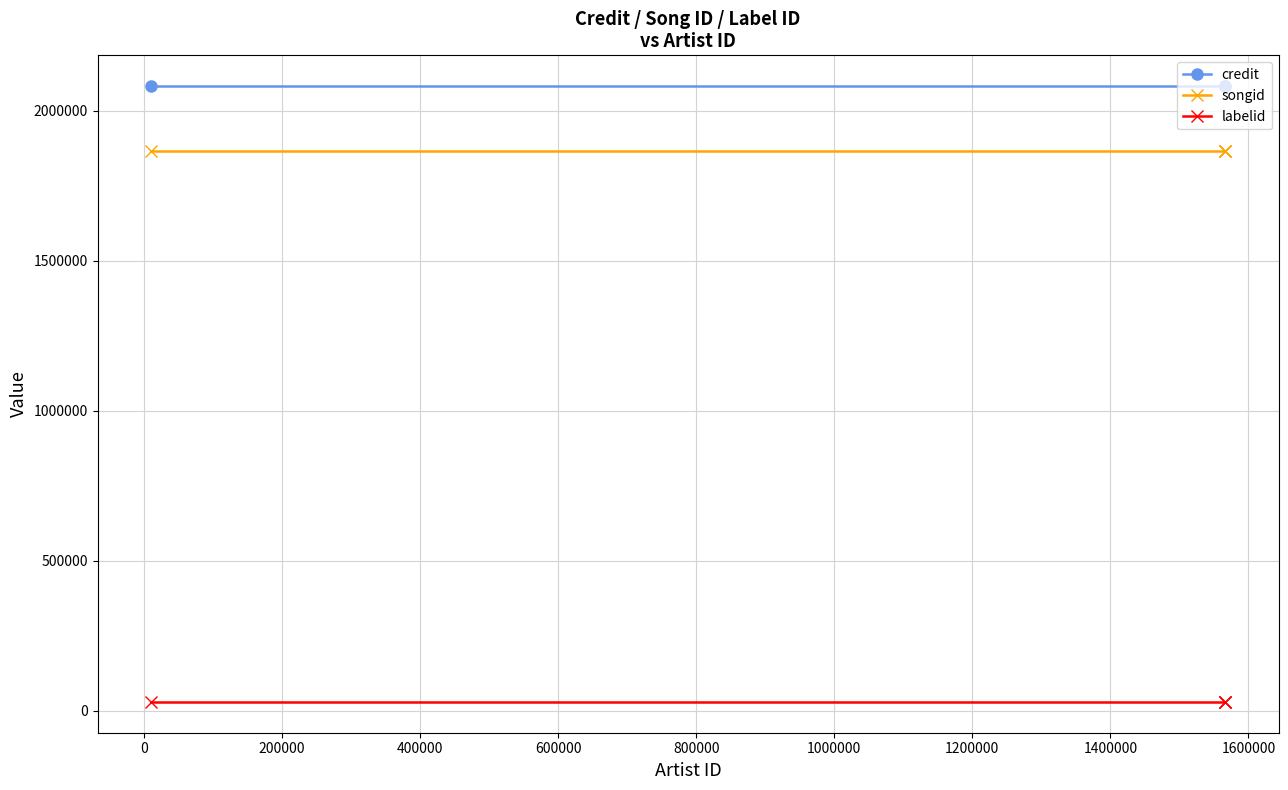

What is the average value of the songid series?

1865013